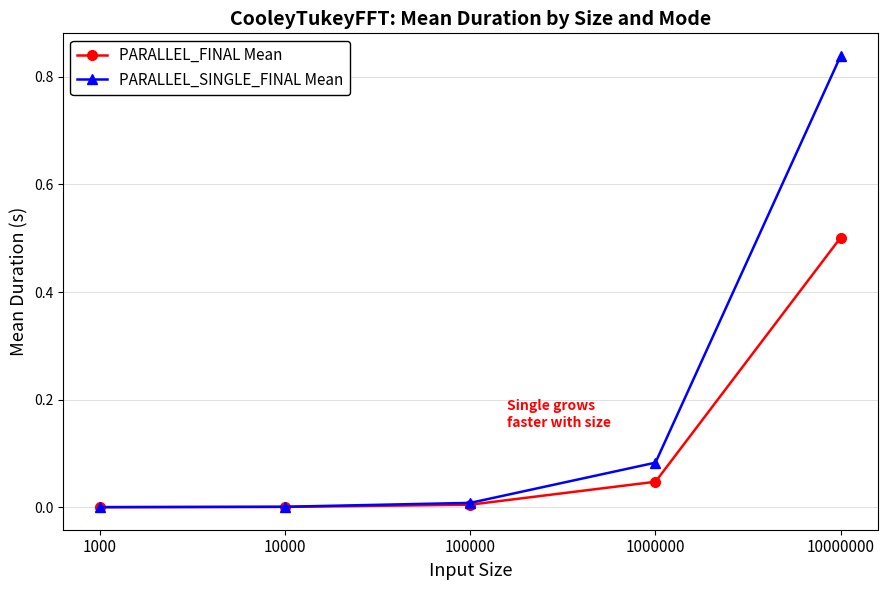

How many series are shown in this chart?

2